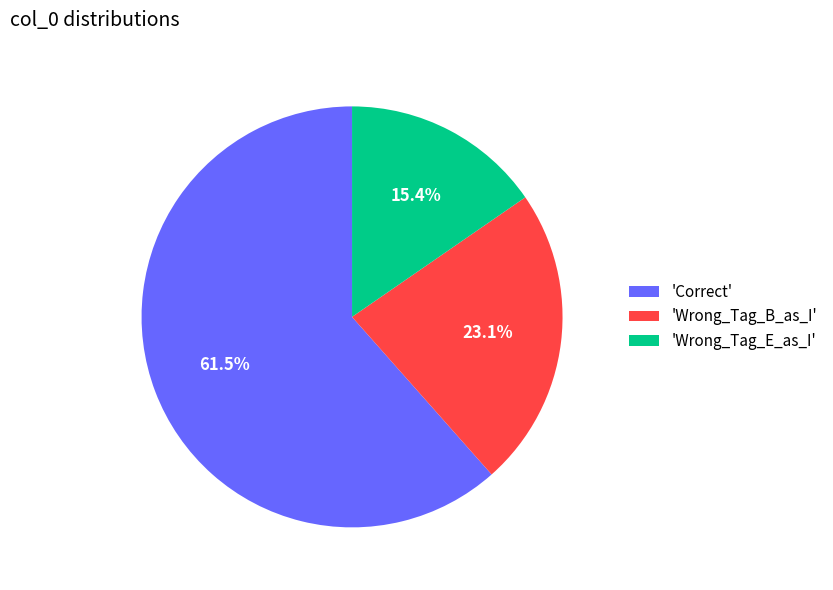

What portion of the pie excludes 'Wrong_Tag_E_as_I'?

84.6%